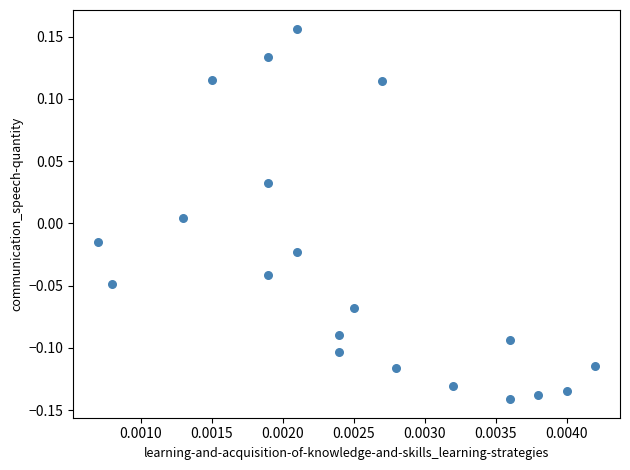

What is the range of Y values (max minus min)?

0.3